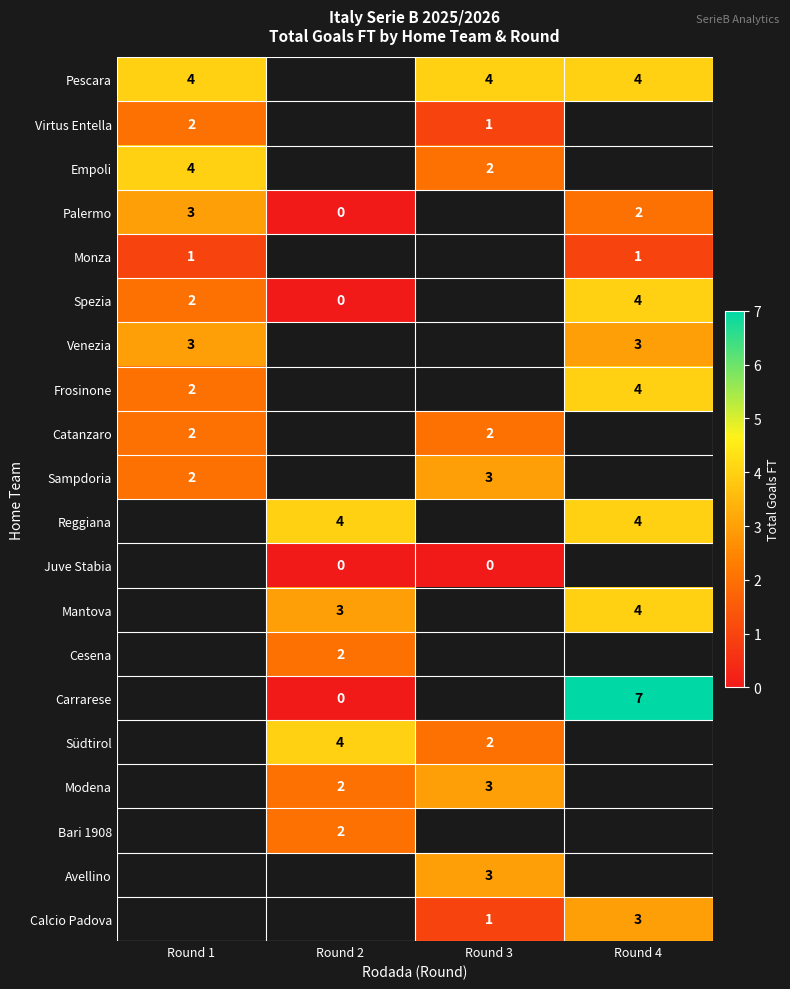

Count the number of data series in this chart.

20